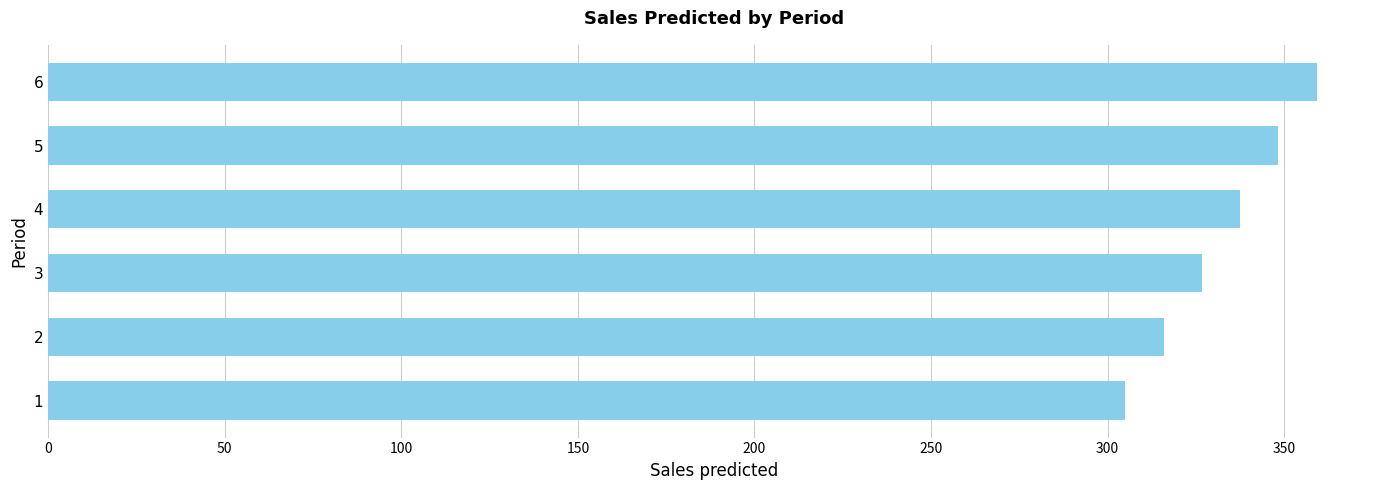

The value at 1 is 79.8. True or false?

False